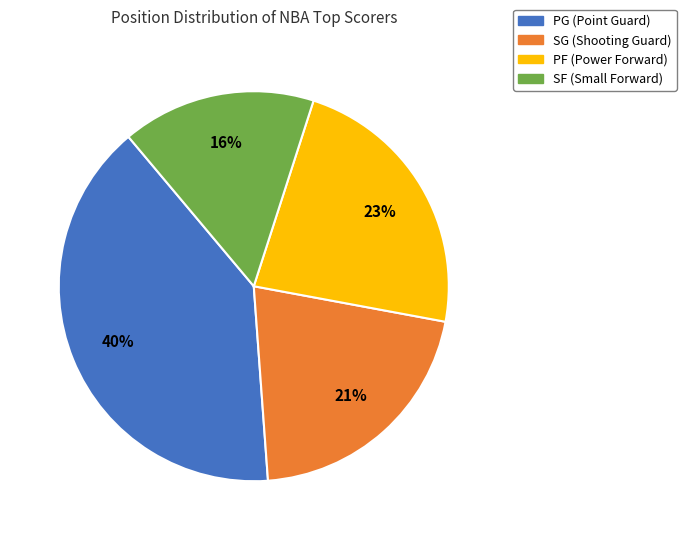

Count the number of slices in the pie.

4